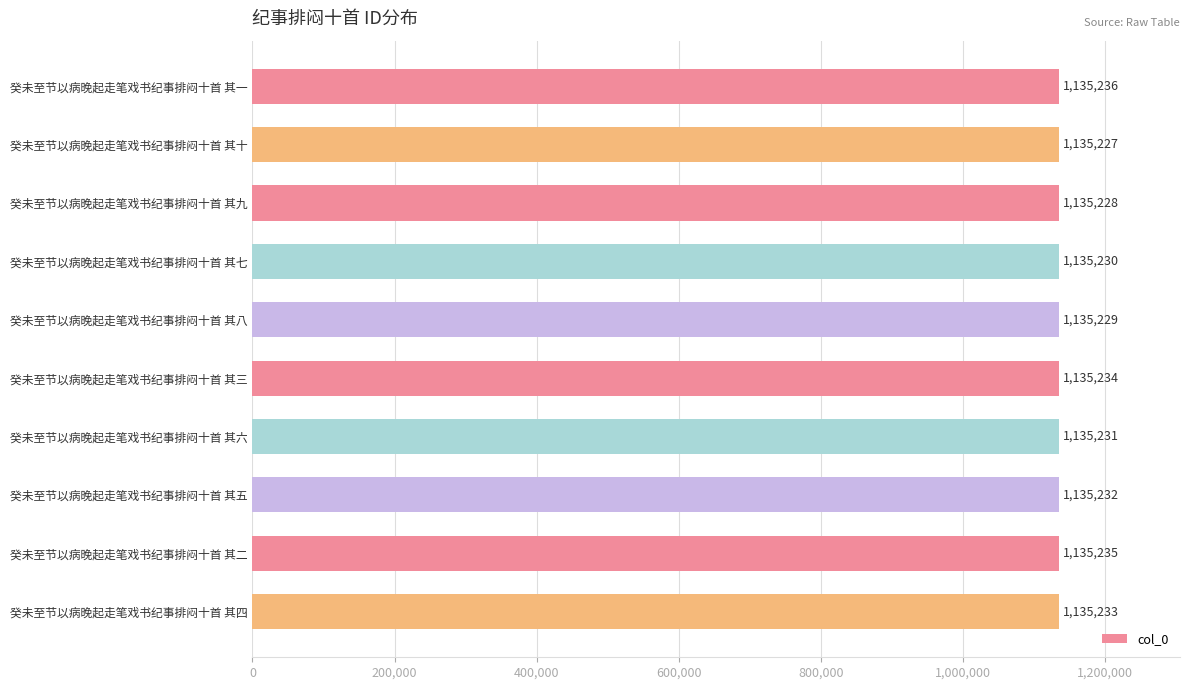

Is it true that the value at 癸未至节以病晚起走笔戏书纪事排闷十首 其一 is 652212?

False